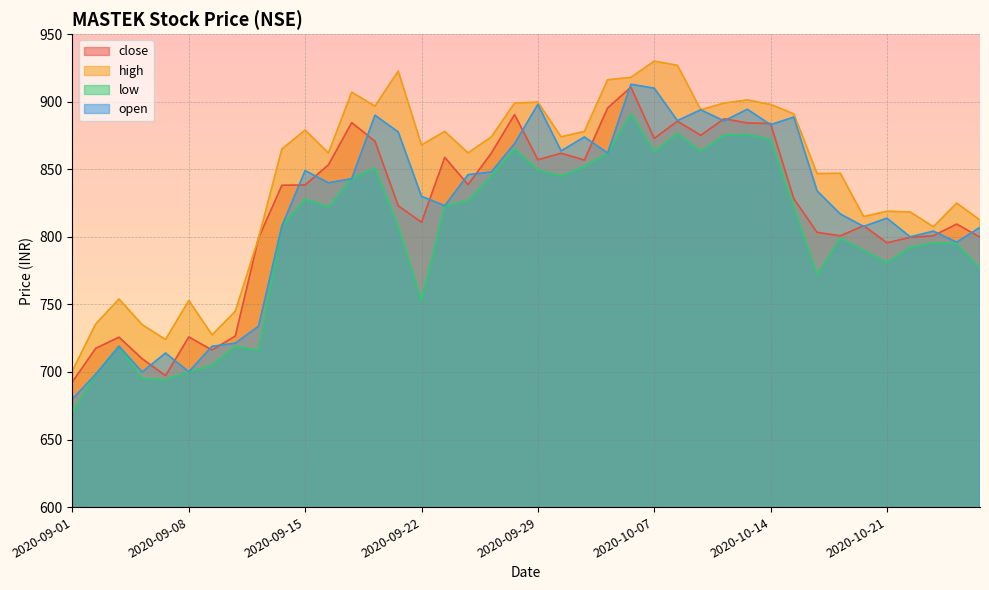

Read the open value at 2020-09-16.

840.0